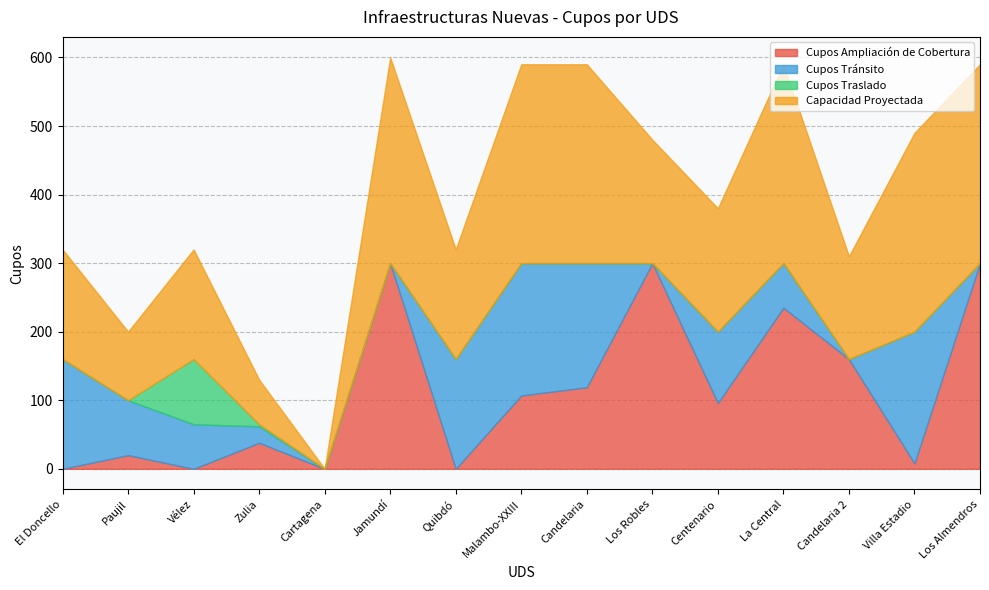

At which label does Capacidad Proyectada first exceed 180?

Jamundí